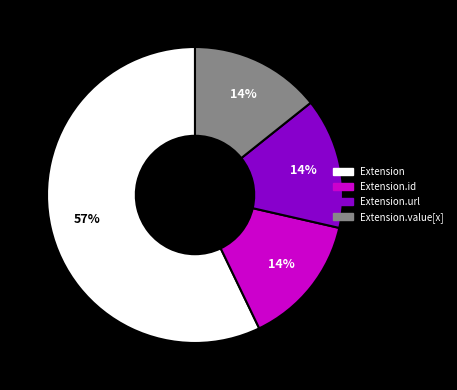

How many segments does this pie chart have?

4